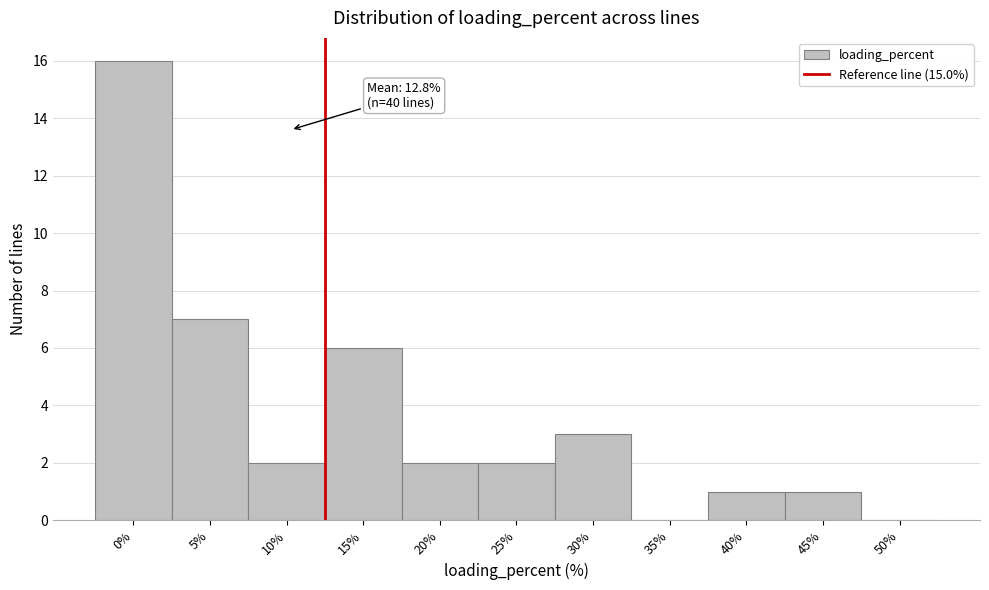

Reading right to left, list all the values displayed in this chart.

50%=0	45%=1	40%=1	35%=0	30%=3	25%=2	20%=2	15%=6	10%=2	5%=7	0%=16